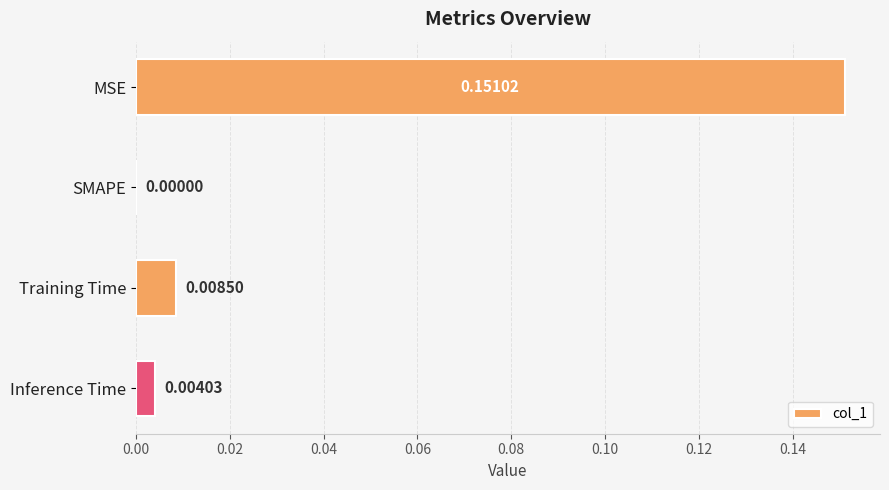

Which label corresponds to the largest value in the chart?

MSE